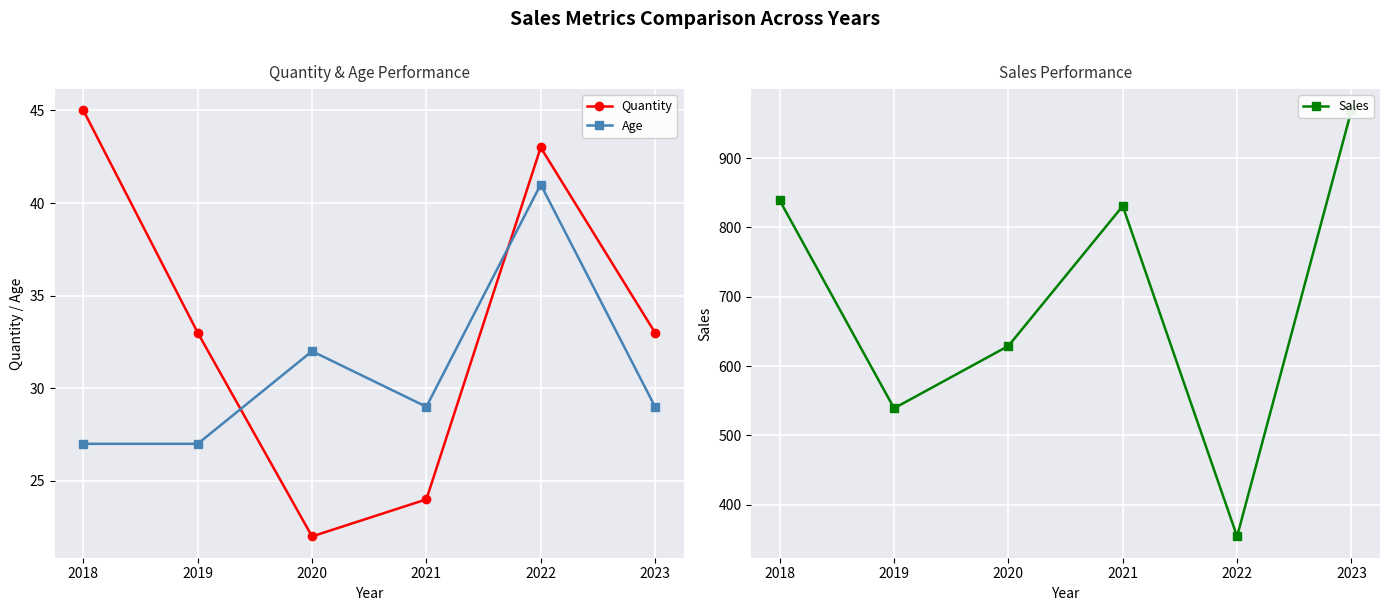

How many lines are shown in the chart?

3